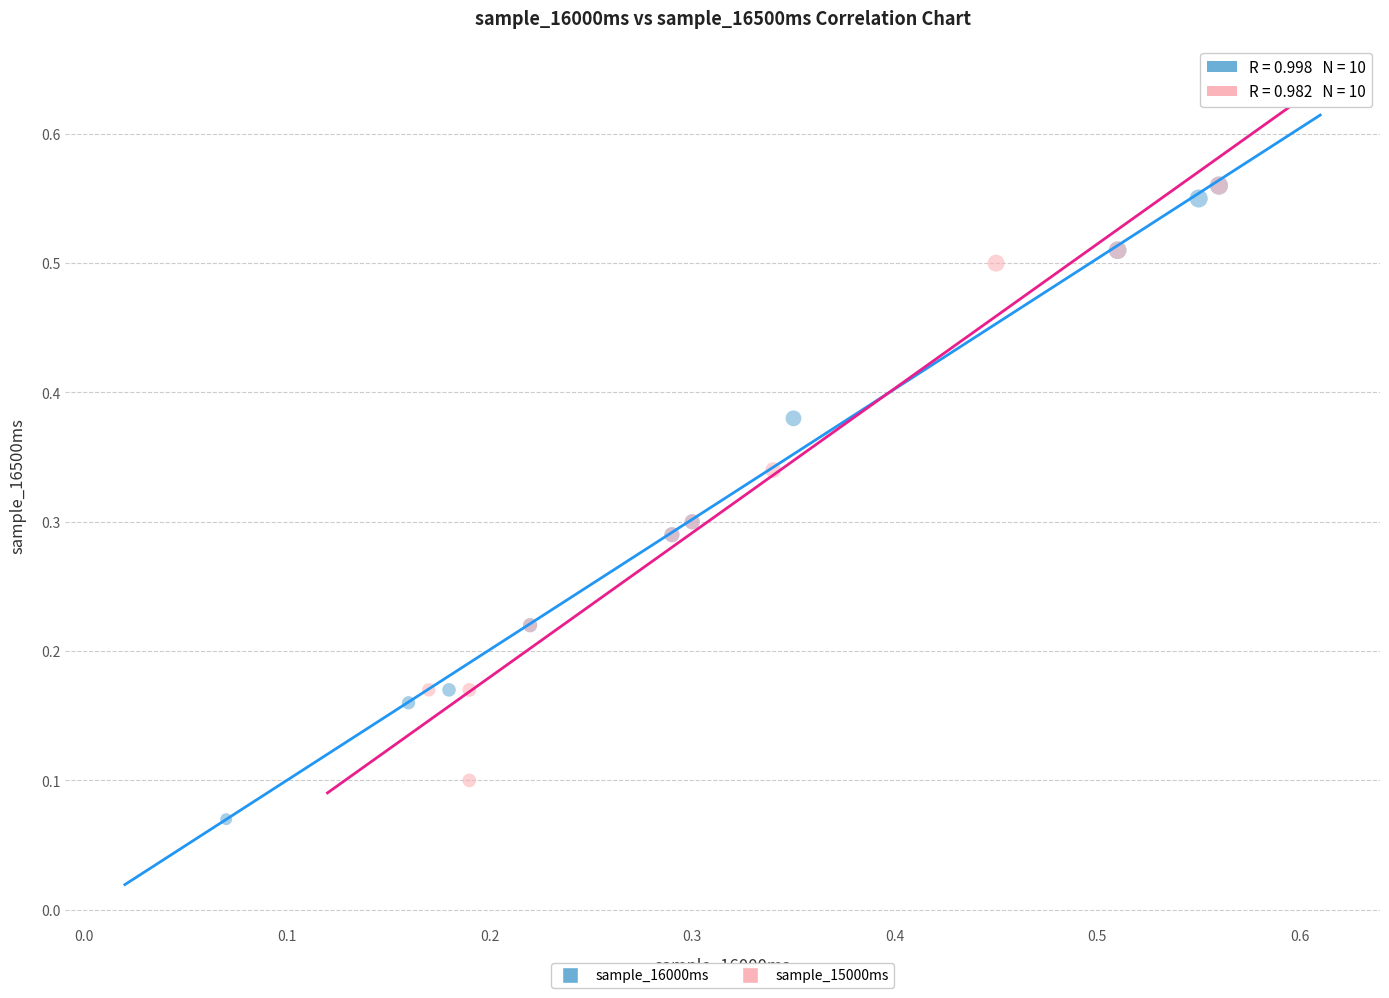

Which series reaches the minimum Y coordinate?

sample_16000ms